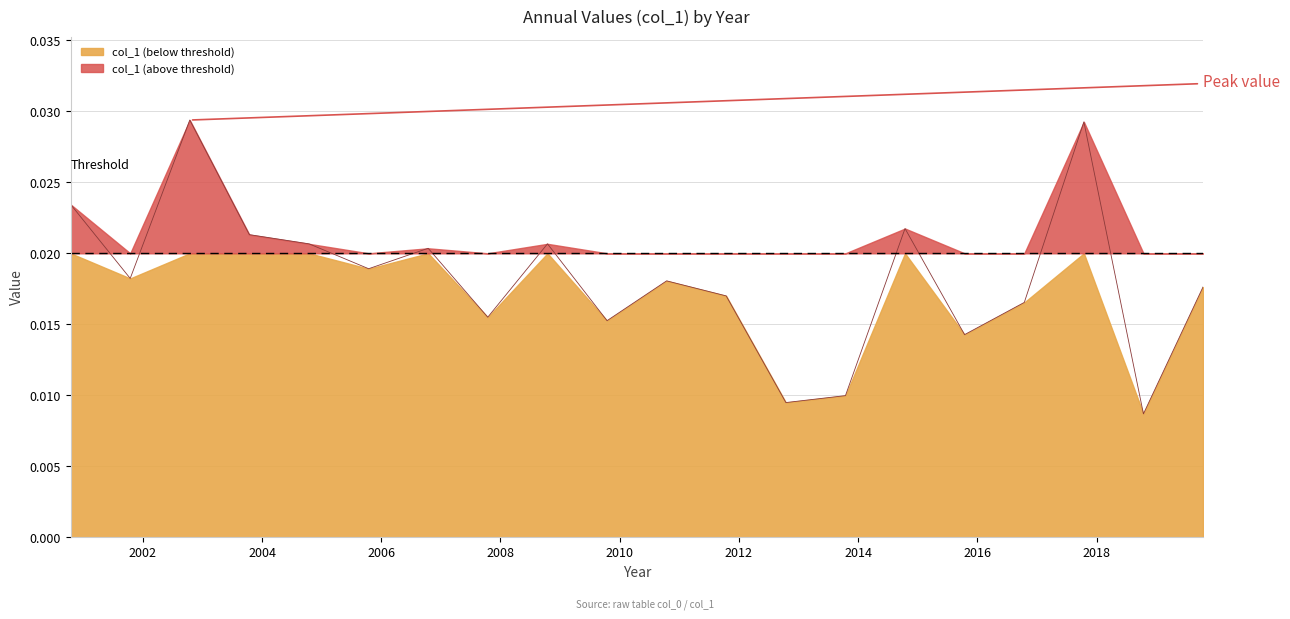

Rank the categories by value from lowest to highest.

, 2018-10-15, 2012-10-15, 2013-10-15, 2015-10-15, 2009-10-15, 2007-10-15, 2016-10-15, 2011-10-15, 2019-10-15, 2010-10-15, 2001-10-15, 2005-10-15, 2006-10-15, 2004-10-15, 2008-10-15, 2003-10-15, 2014-10-15, 2000-10-15, 2017-10-15, 2002-10-15